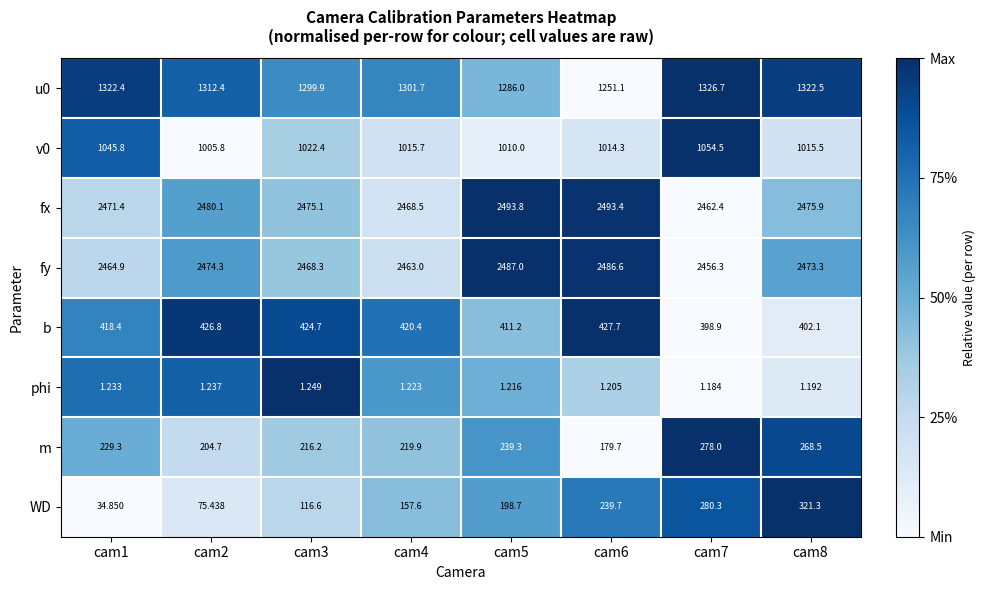

Is the value of fy at cam2 greater than the value of u0 at cam8?

Yes